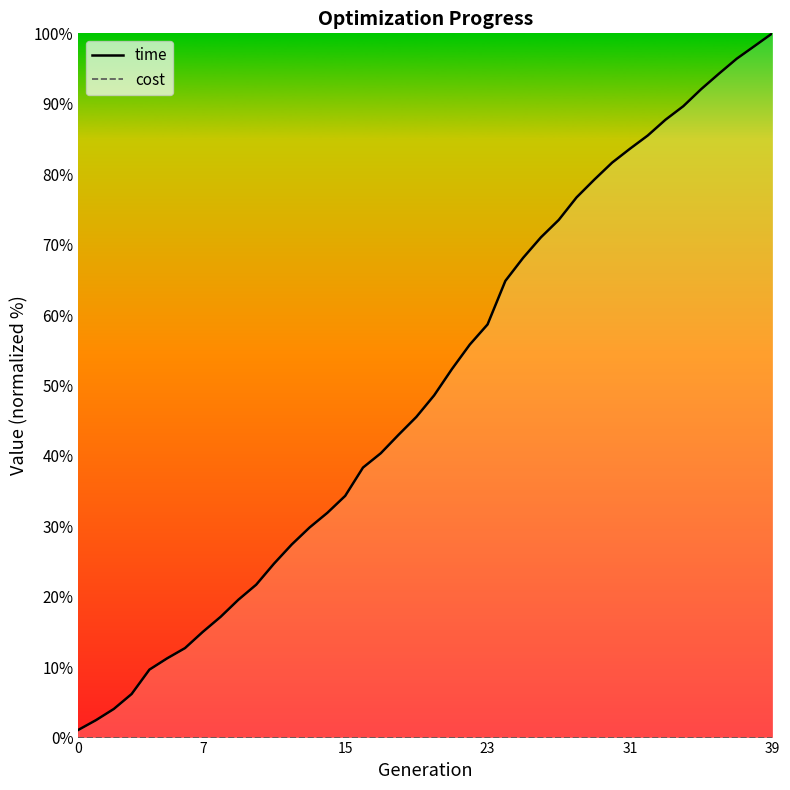

Is it true that the value at 23 is 80.2?

False